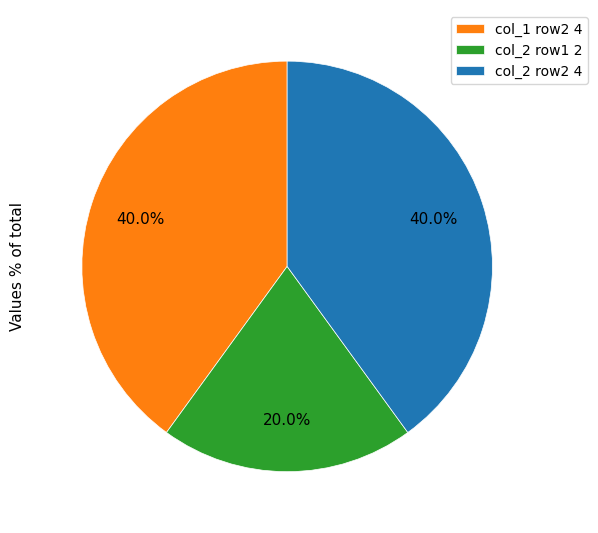

What is the total percentage of col_2 row2 4 and col_1 row2 4?

80.0%